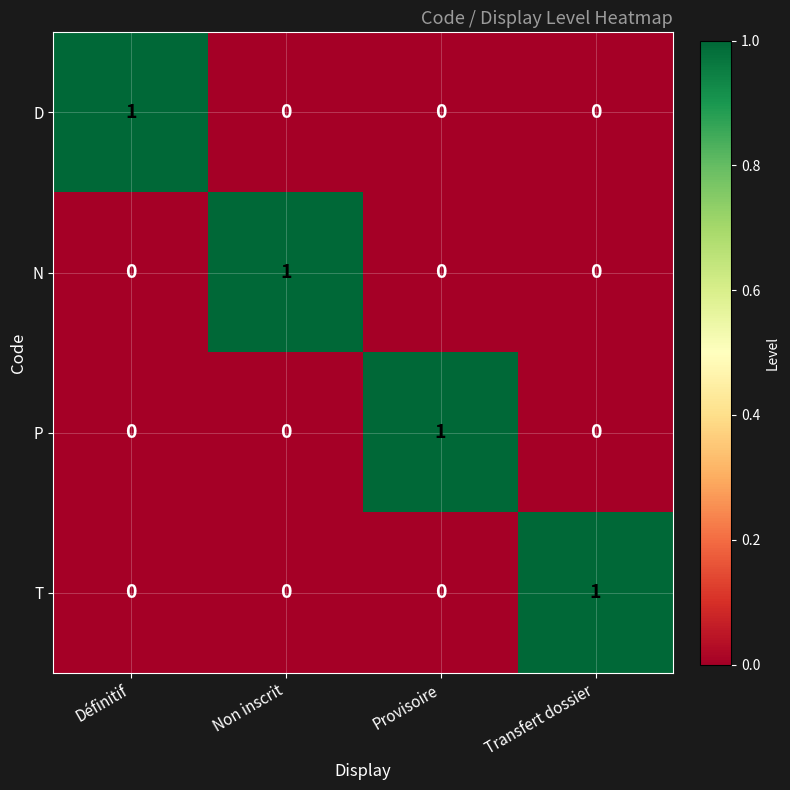

Is it true that D equals 1 at Non inscrit?

False